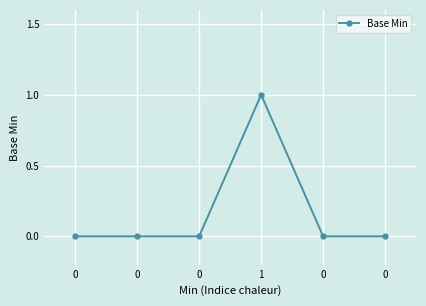

Is this an area chart (filled region under the line)?

No